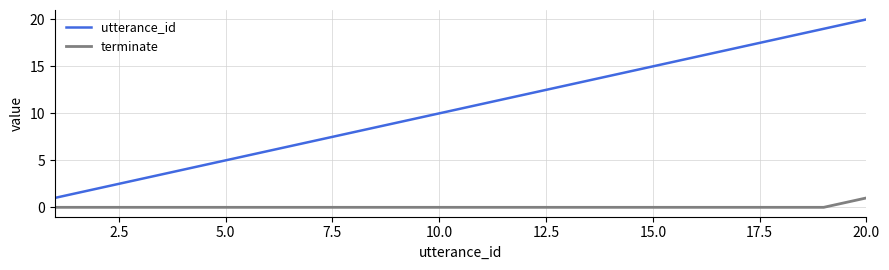

True or false: terminate and utterance_id intersect in this chart.

False